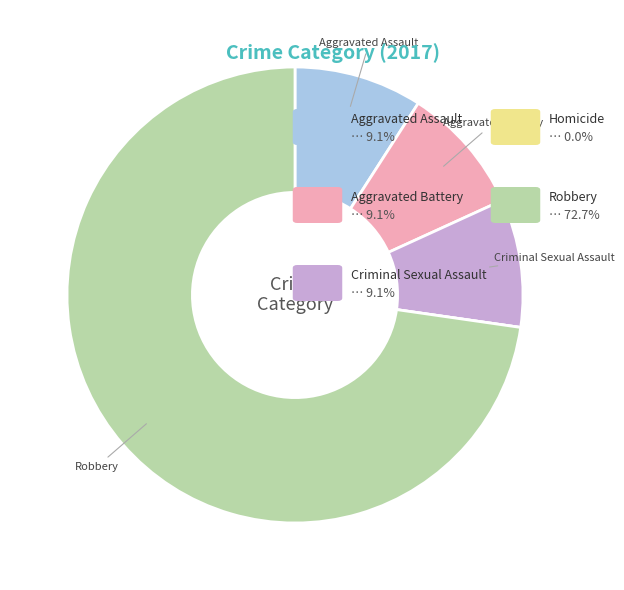

Does any single category account for the majority?

Yes